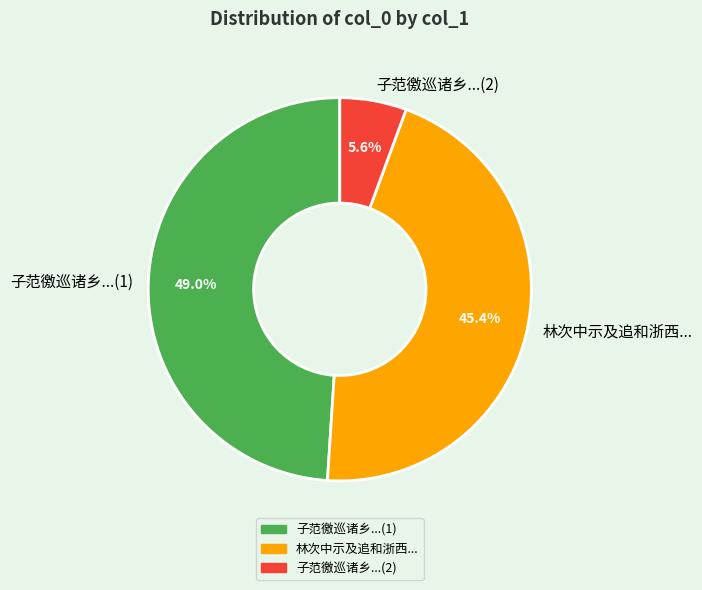

Which has a higher value, 子范徼巡诸乡...(1) or 子范徼巡诸乡...(2)?

子范徼巡诸乡...(1)